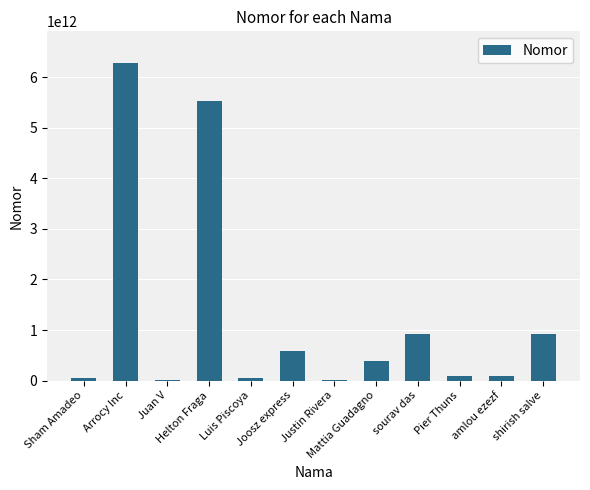

At which category does the chart reach its minimum across all series?

Juan V